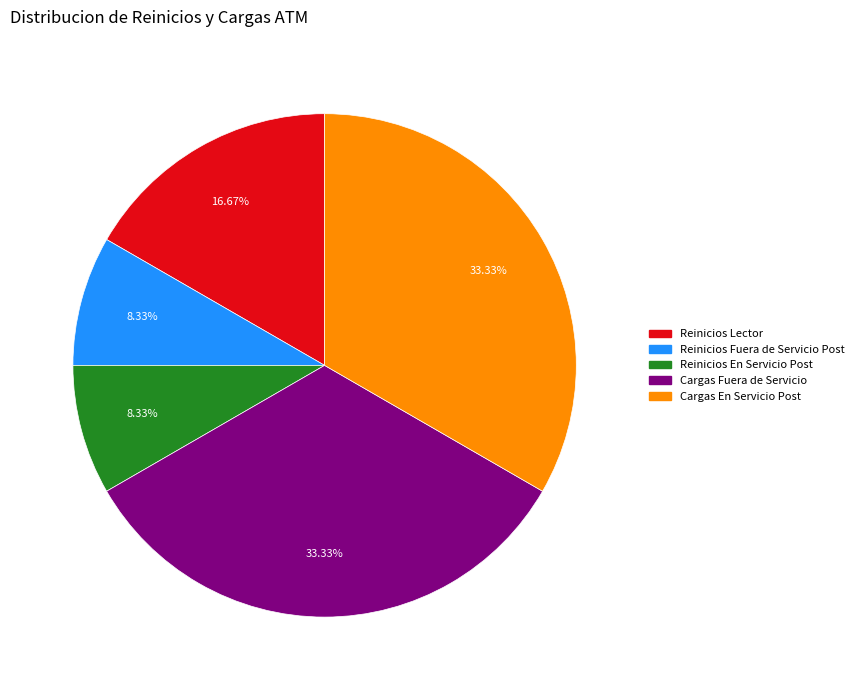

Does any single category account for the majority?

No